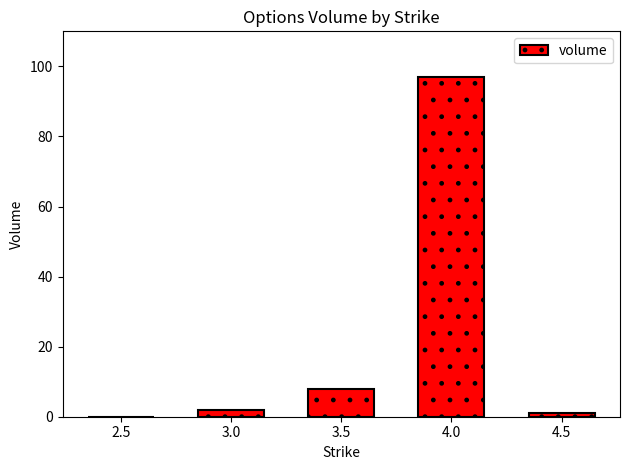

What is the greatest value displayed?

97